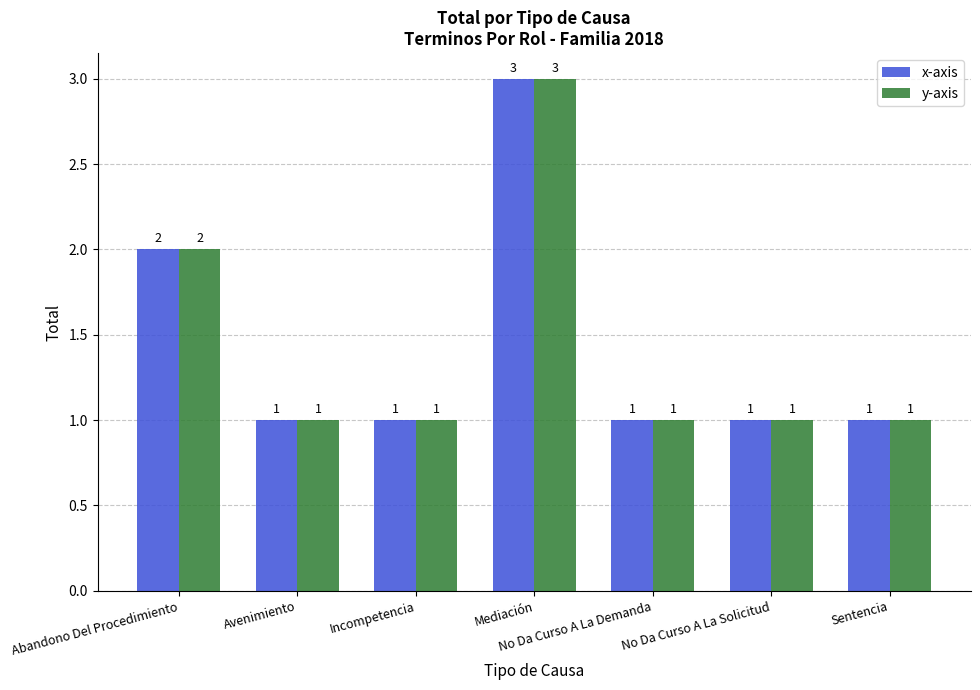

True or false: x-axis has a value of 2 at Abandono Del Procedimiento.

True